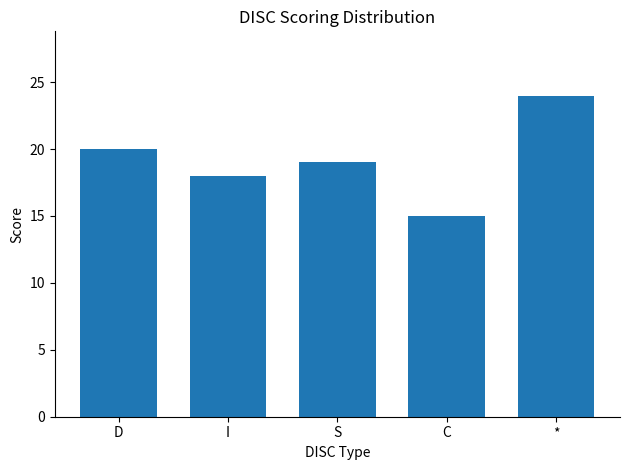

Which has a higher value, S or *?

*